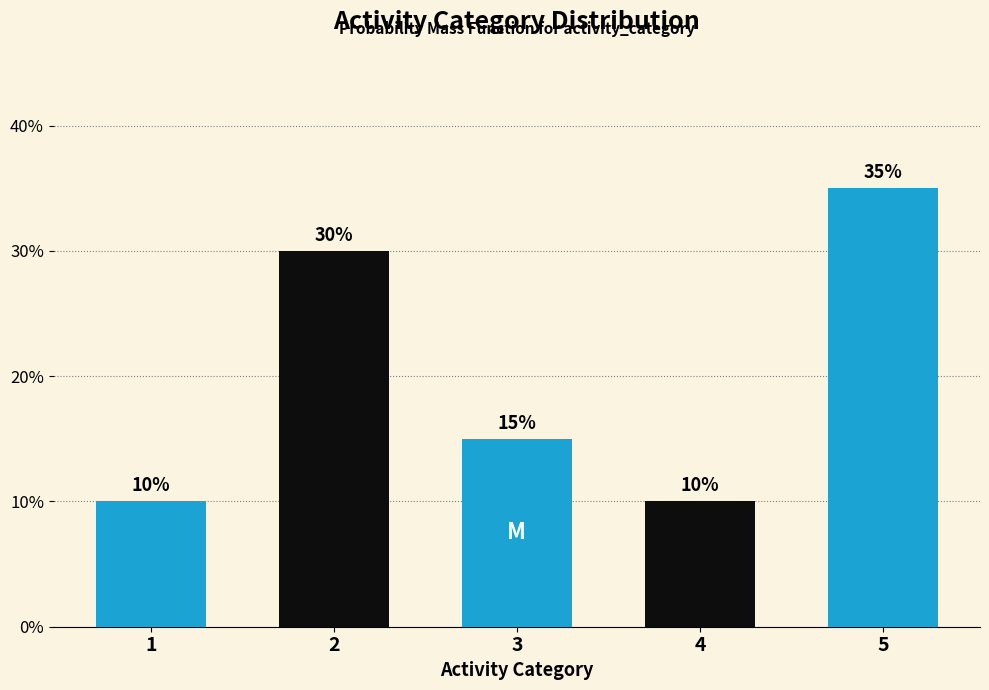

Reading right to left, list all the values displayed in this chart.

35	10	15	30	10